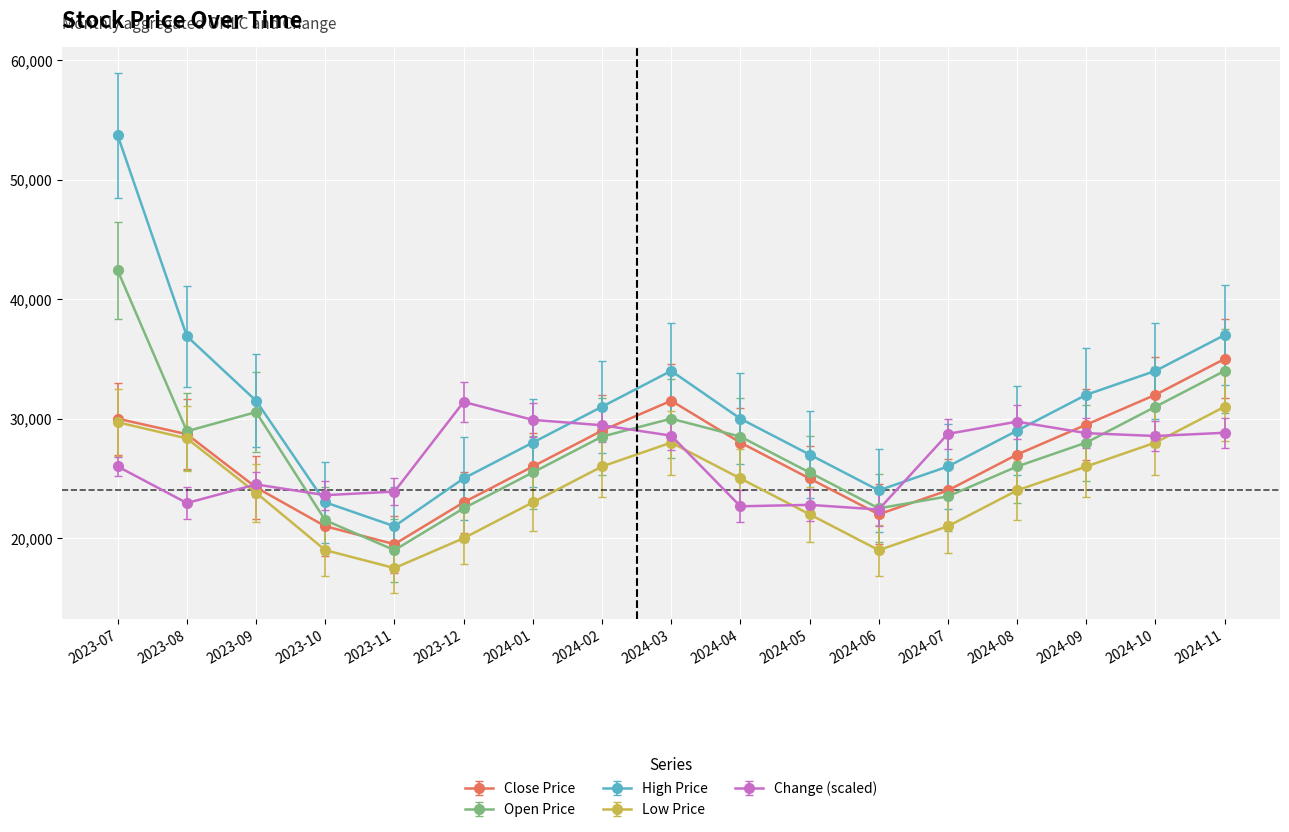

What is the spread (max minus min) of values at 2024-02?

5000